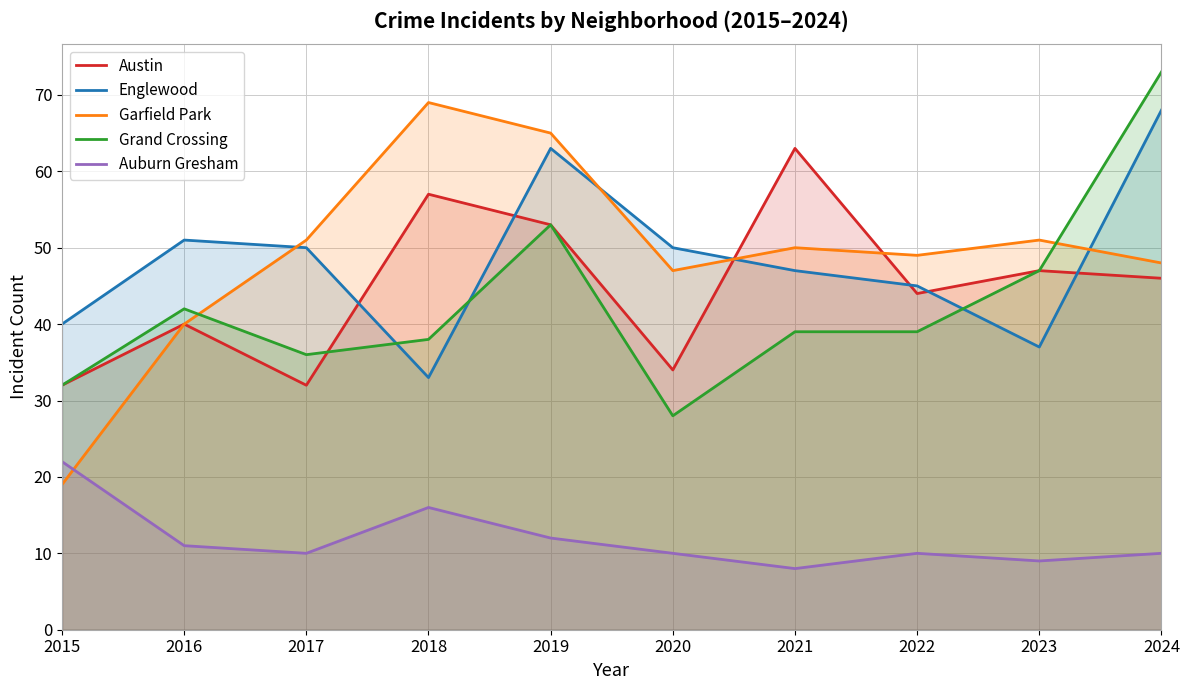

What is the average value of the Austin series?

45